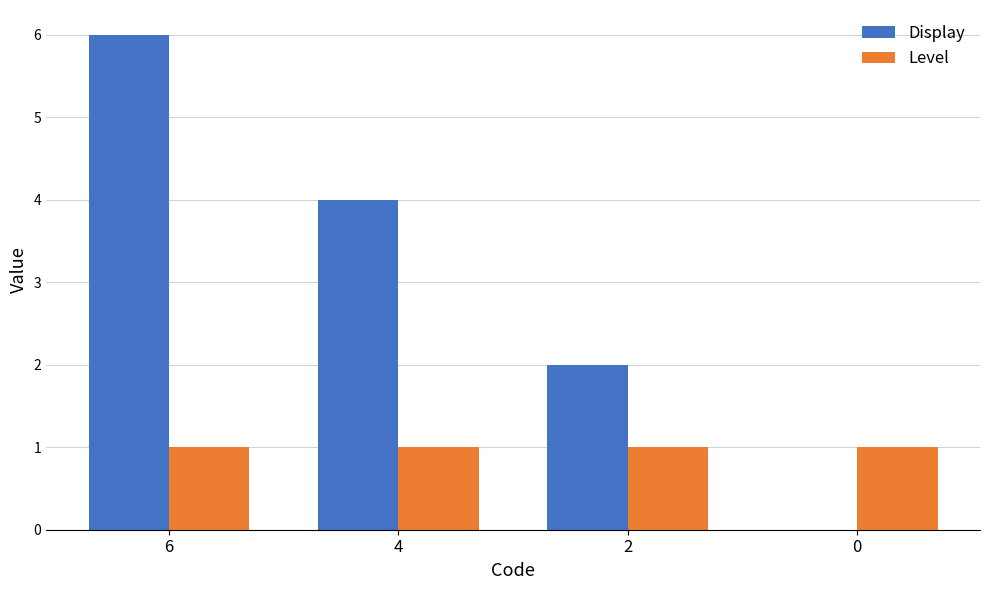

How many series are shown in this chart?

2